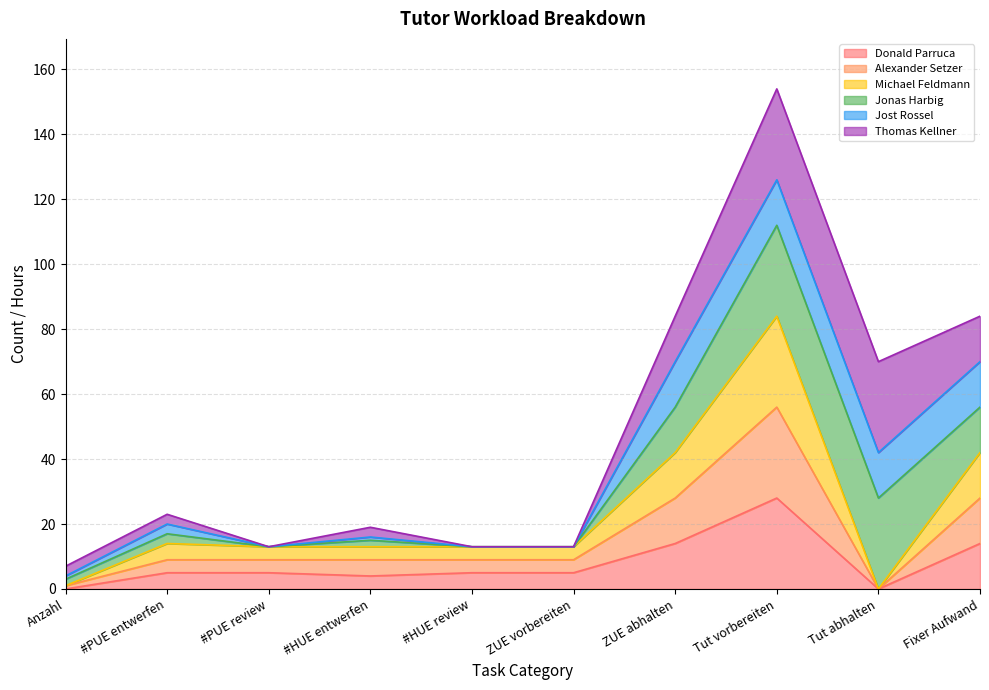

Which category has the highest value in the Michael Feldmann series?

Tut vorbereiten